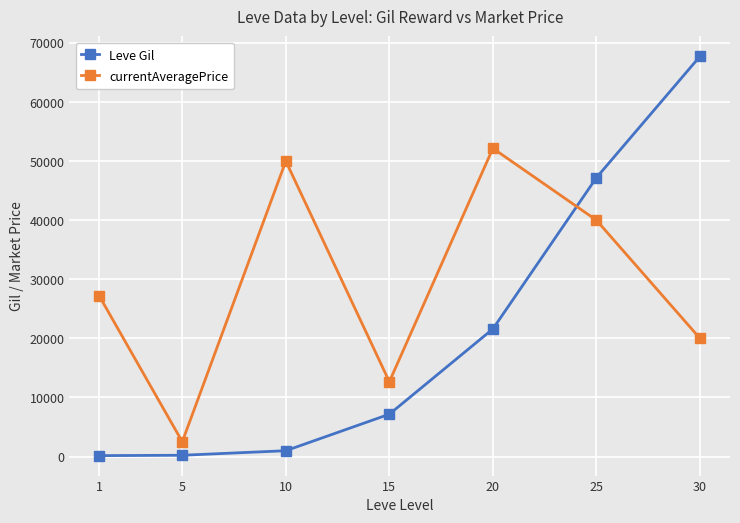

How many intersections are there between Leve Gil and currentAveragePrice?

1